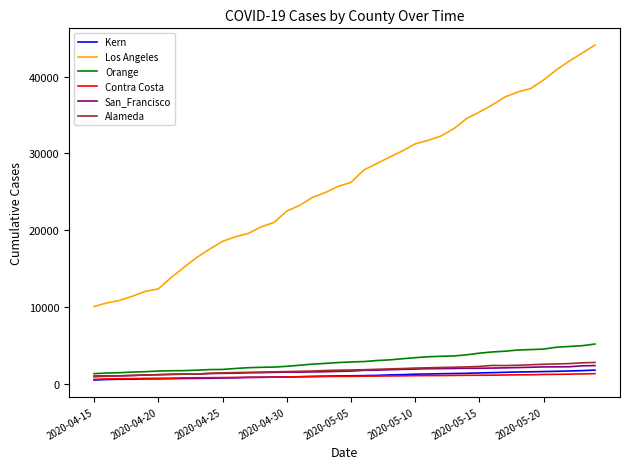

Which series has the widest spread of values?

Los Angeles